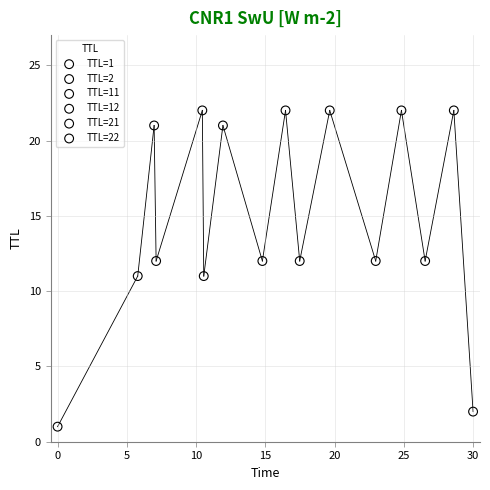

What are all the series names shown in the legend?

TTL=1, TTL=2, TTL=11, TTL=12, TTL=21, TTL=22